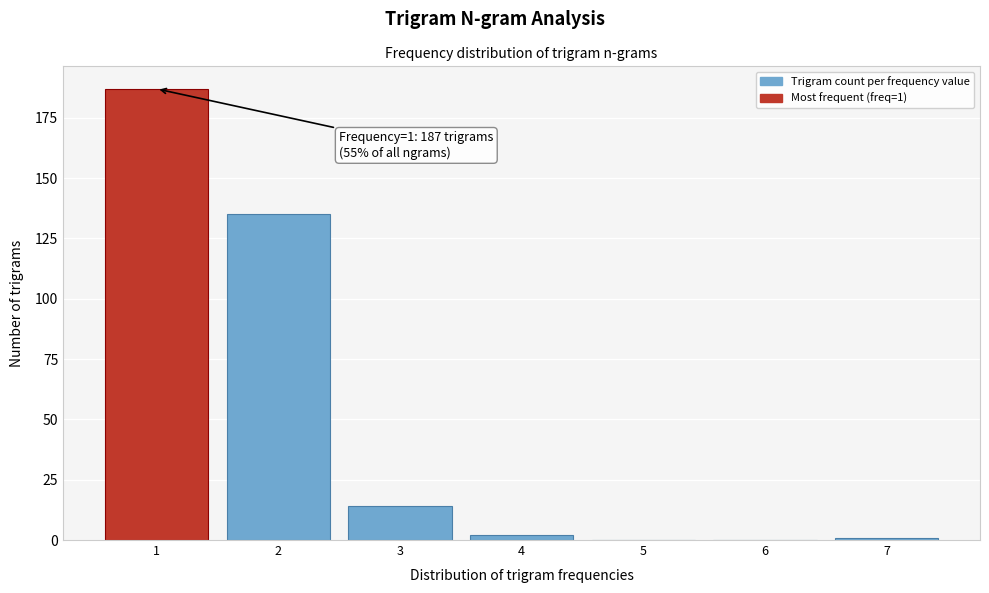

Which range on the x-axis has the tallest bar?

0.5 to 1.5